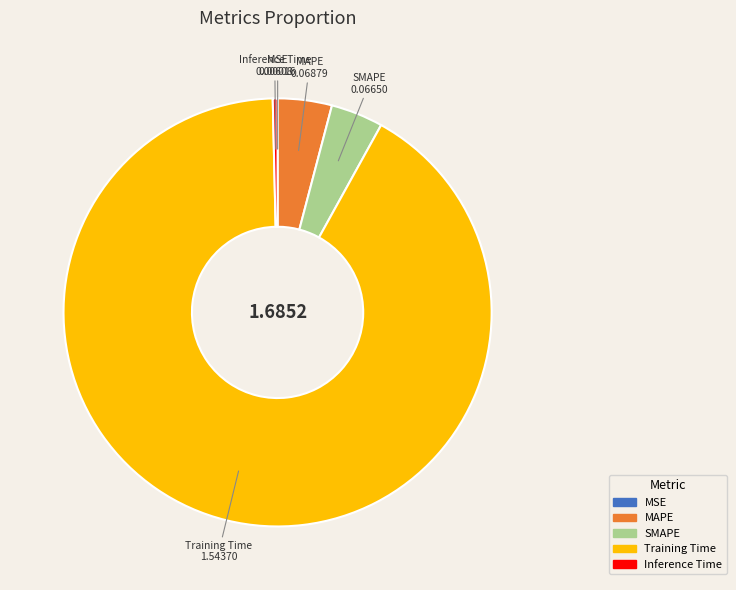

What is the largest slice in the pie chart?

Training Time